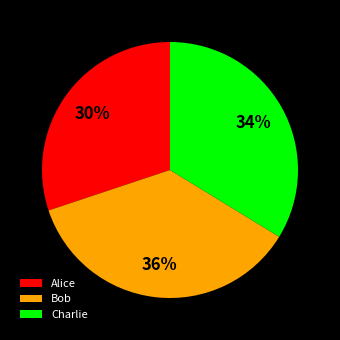

Do Alice and Bob together represent more than half of the pie?

Yes